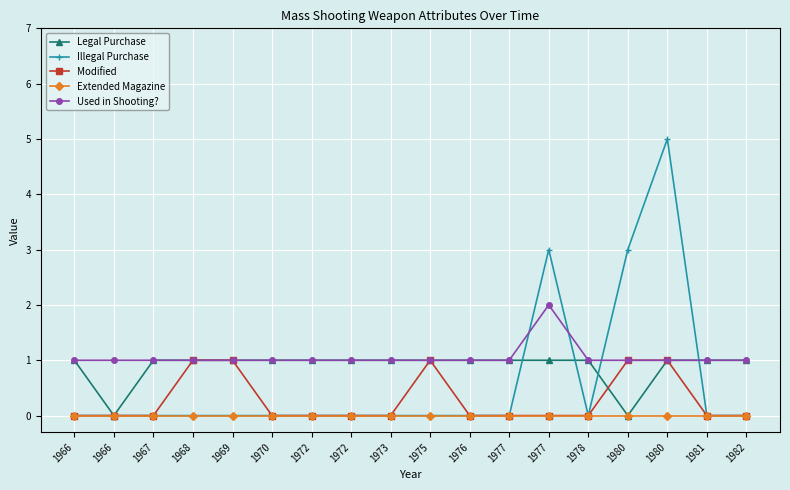

Where is Modified nearest to the value 0?

1966